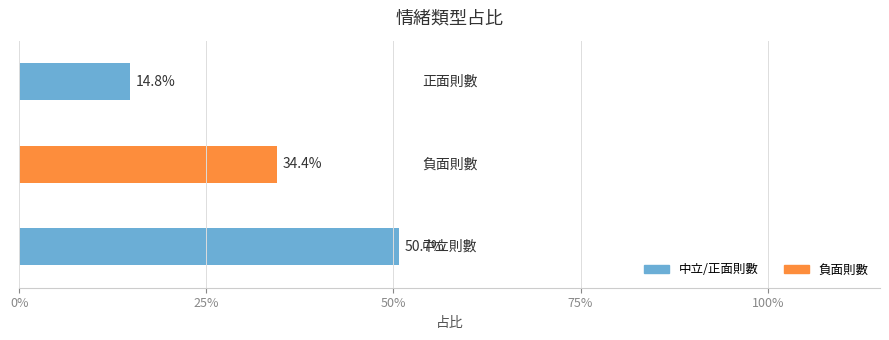

Does the chart contain any negative values?

No